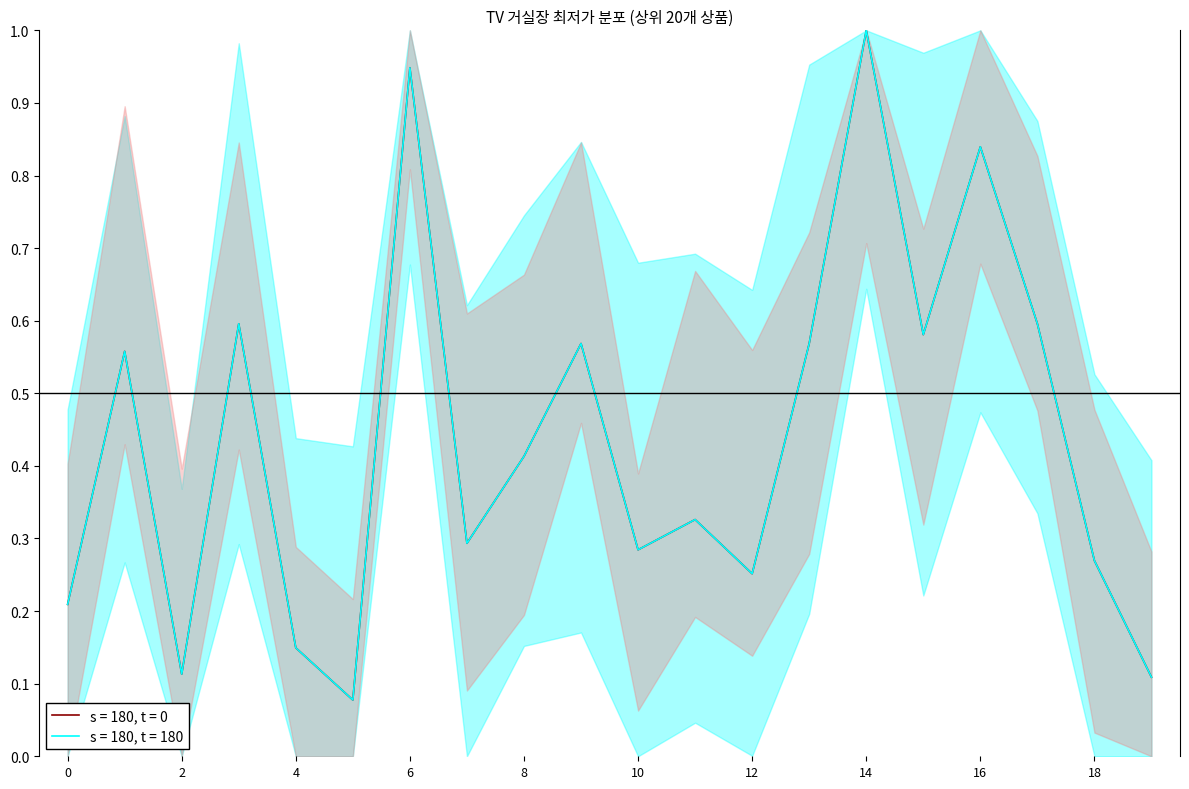

What is the total value across all series at 1?

1.1